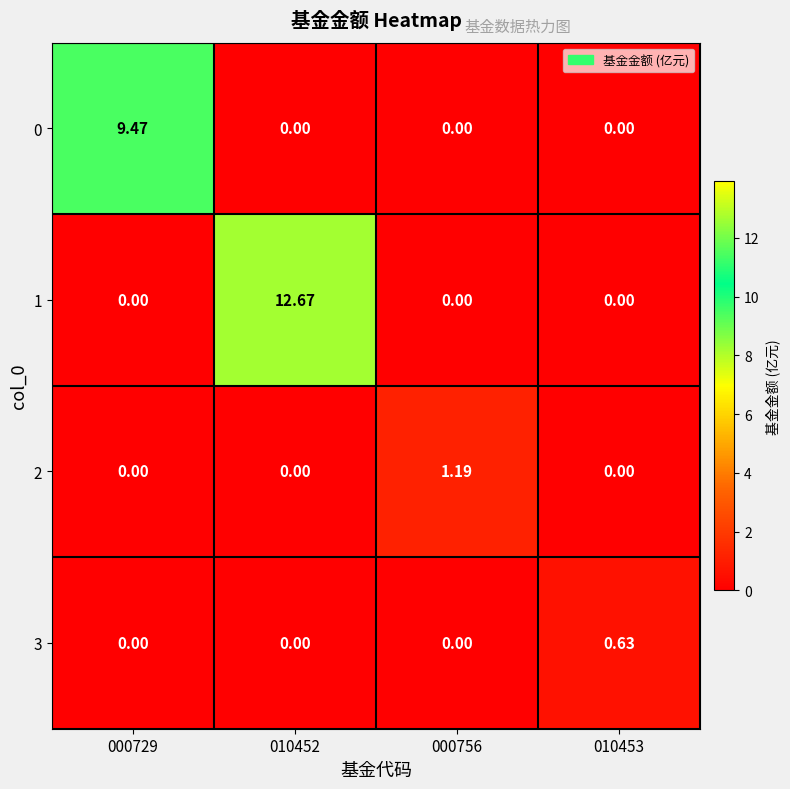

How many categories are shown in the chart?

4